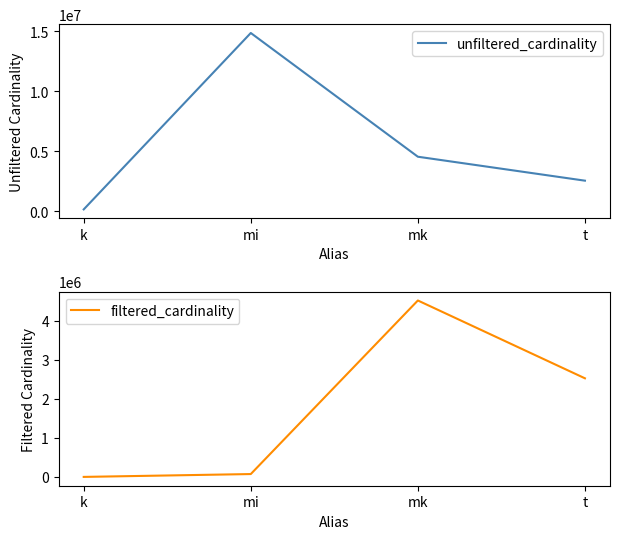

What is the value of the filtered_cardinality point at the 1st from the left?

7